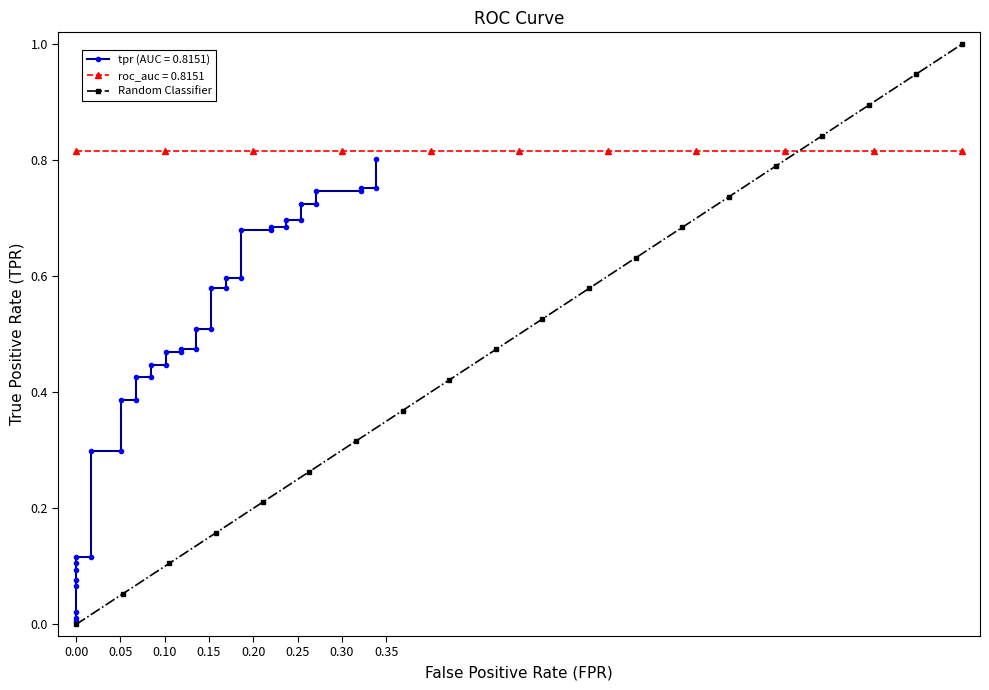

How many values exceed 0?

19